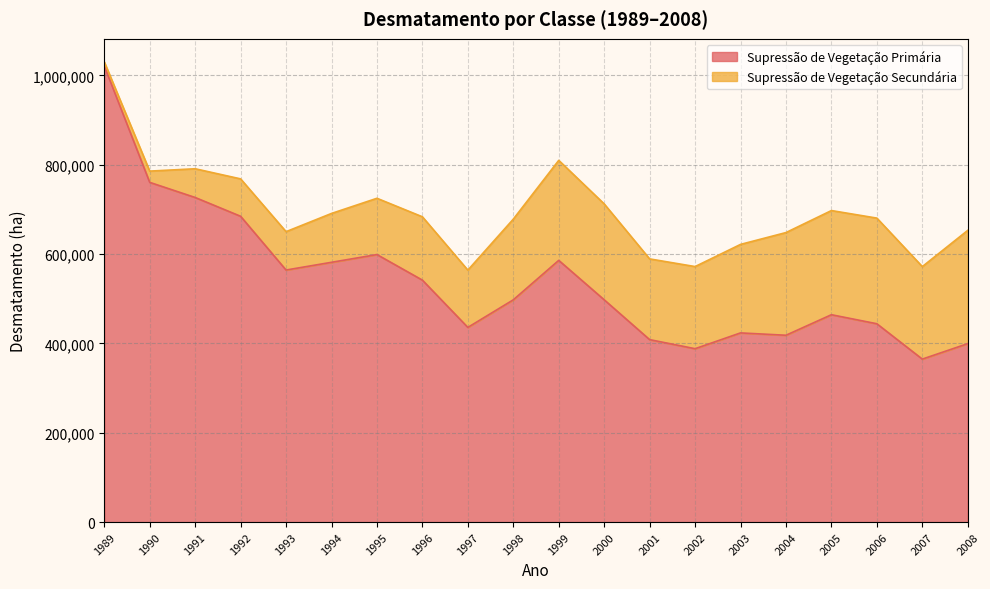

How many interior local peaks (higher than both neighbors) does the data have?

4